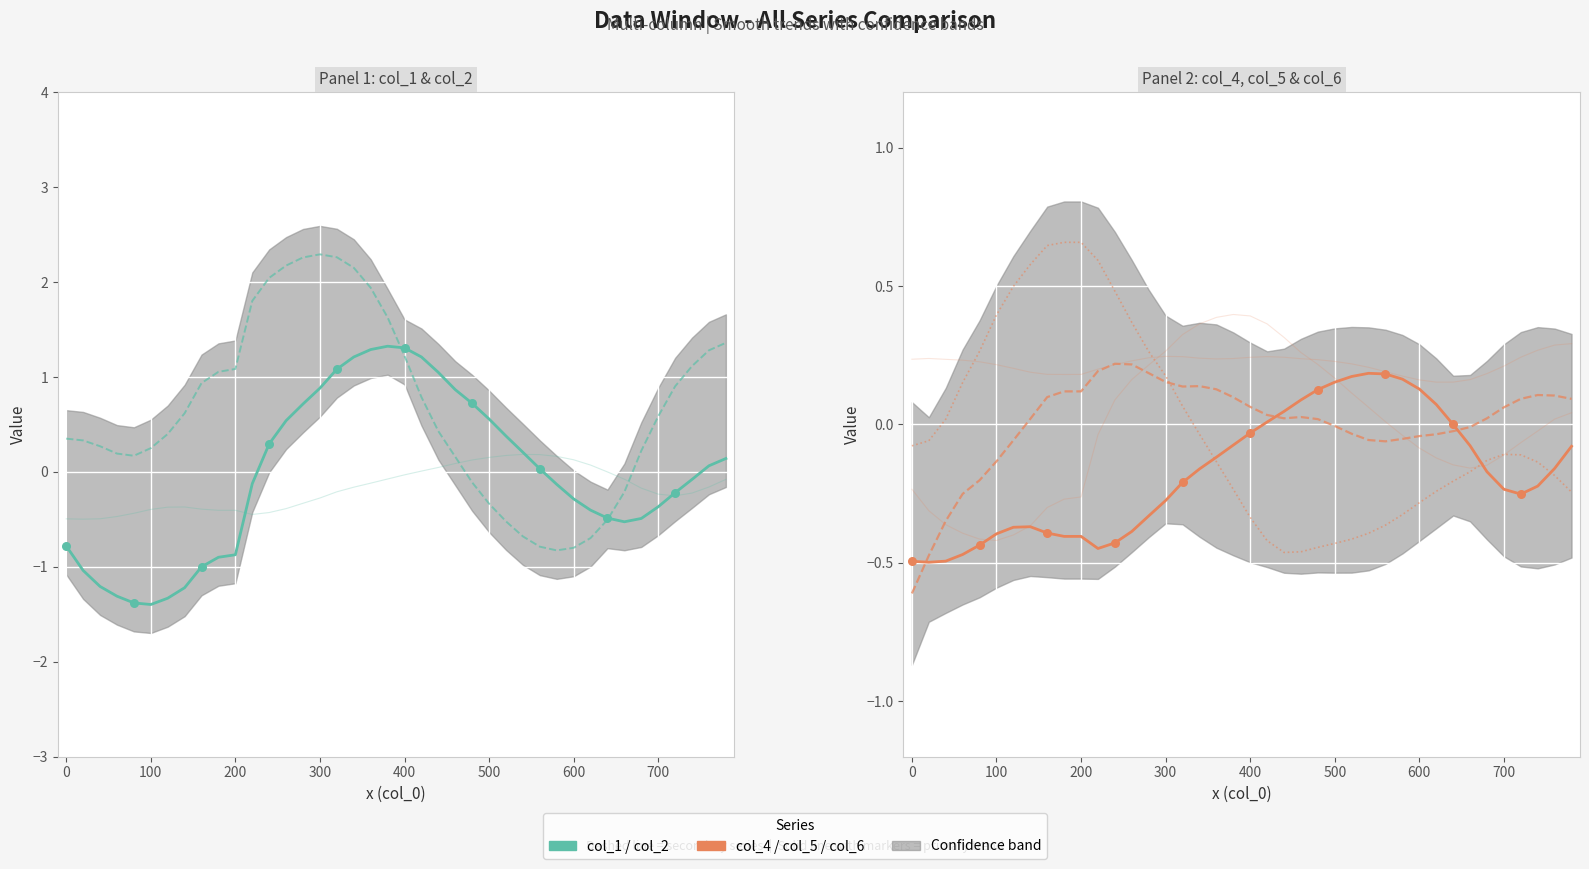

Which series contains the lowest Y value?

col_1